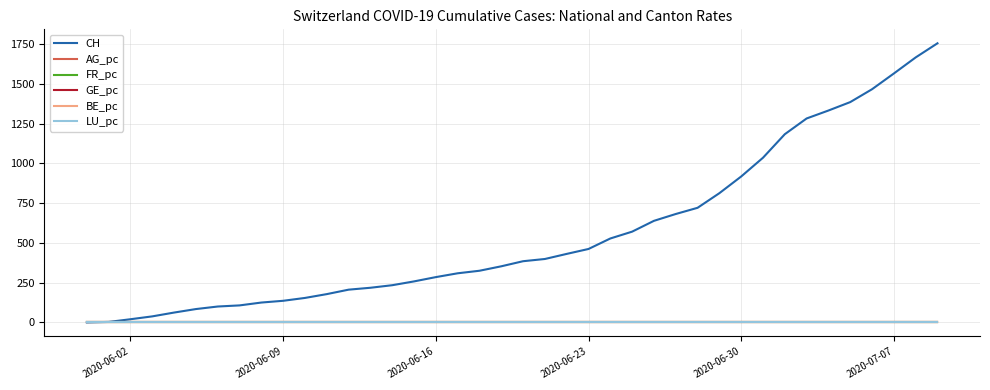

Which series has the largest range (max minus min)?

CH